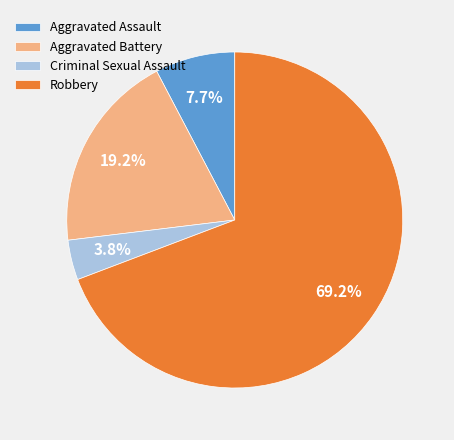

To the nearest percent, what percentage of the pie is Aggravated Battery?

19%